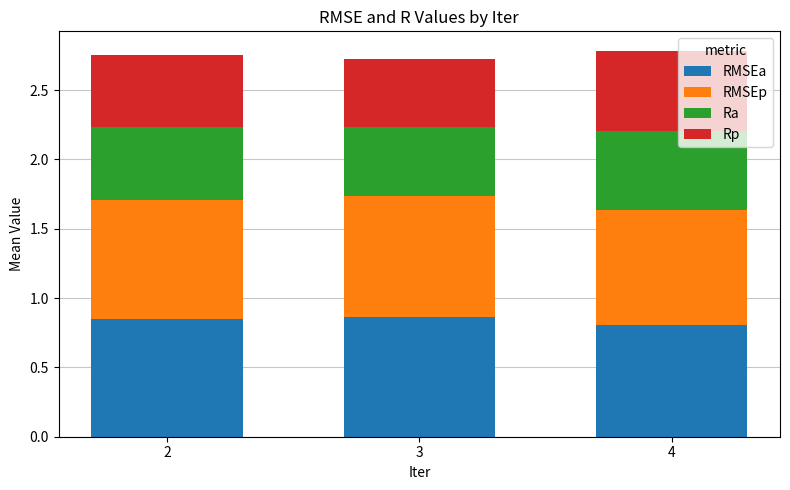

What is the total value across all series at 2?

2.8